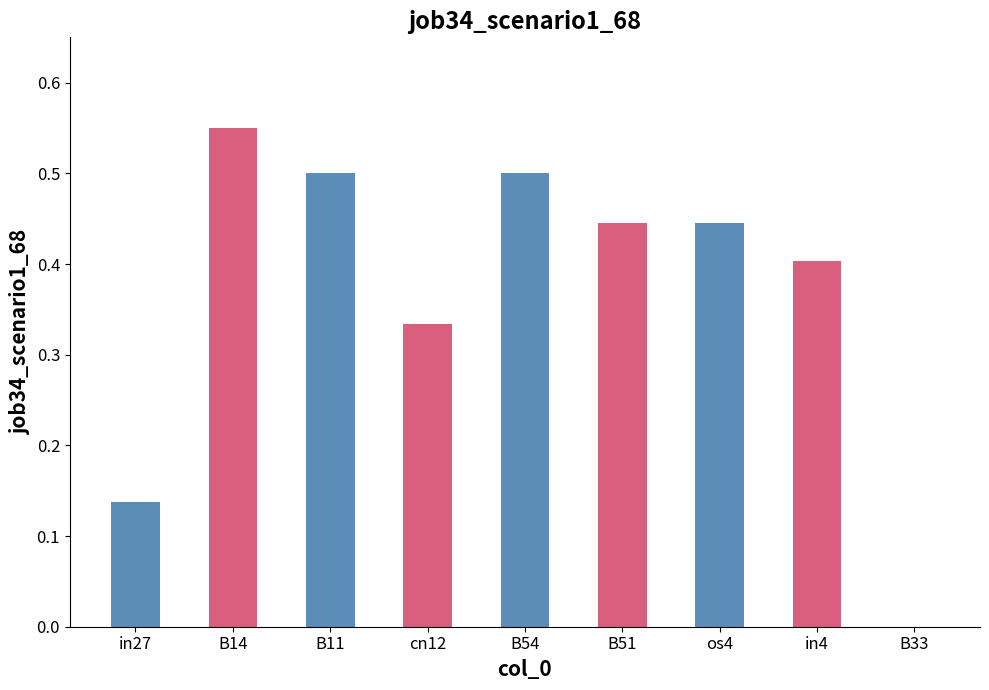

What is the change in value from in27 to B33?

-0.1